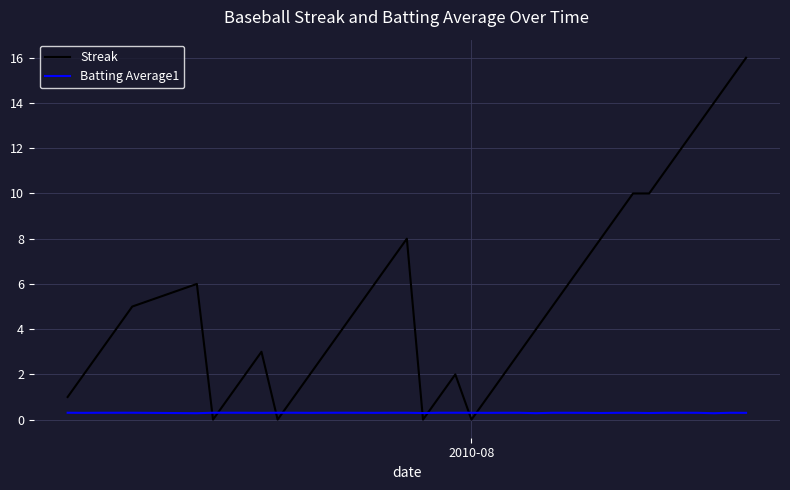

What is the average value of the Batting Average1 series?

0.3